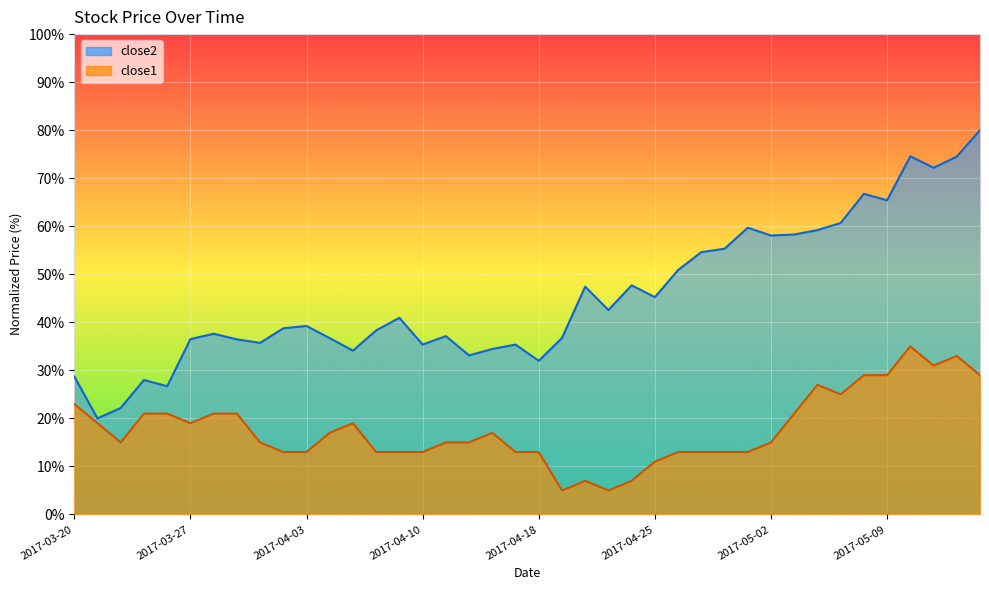

Rank the series at 2017-04-06 from highest to lowest value.

close2, close1